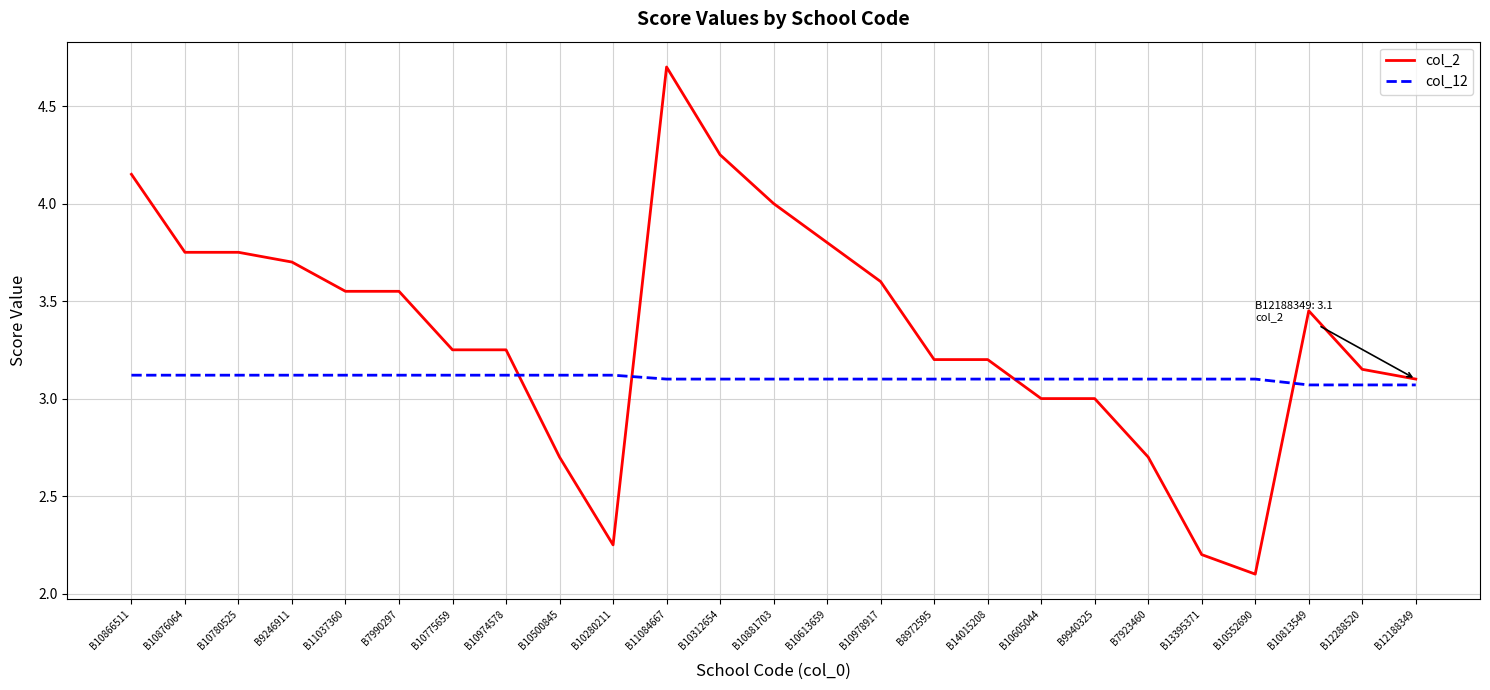

What is the approximate value of col_2 at B10605044?

3.0